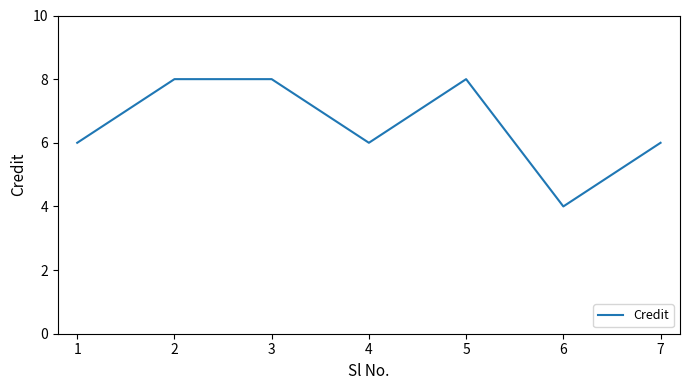

What value does the data have at 5?

8